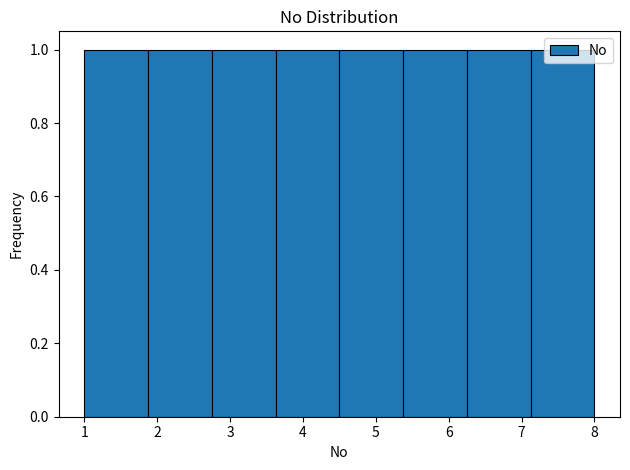

Reading left to right, list every bar in this chart as the range it spans on the x-axis followed by its height. Neither the bar edges nor the heights are printed on the chart, so give them approximately, as read against the axes.

1.0 to 1.9: 1
1.9 to 2.8: 1
2.8 to 3.6: 1
3.6 to 4.5: 1
4.5 to 5.4: 1
5.4 to 6.3: 1
6.3 to 7.1: 1
7.1 to 8.0: 1